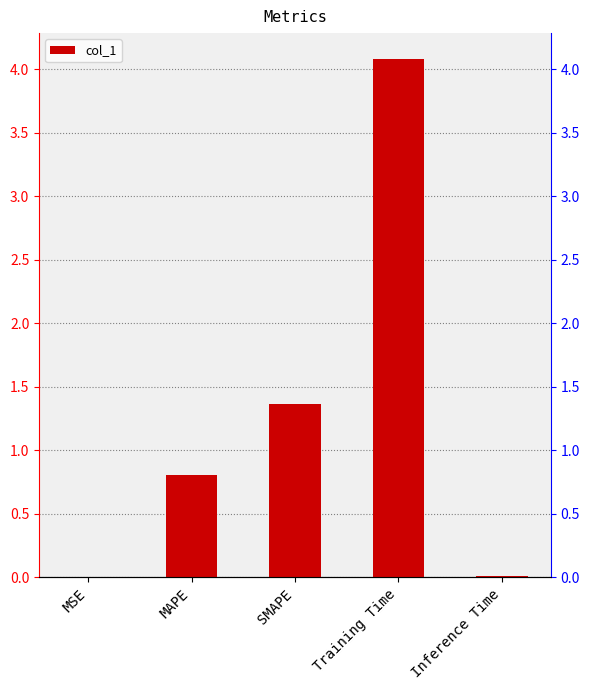

Rank the categories by value from highest to lowest.

Training Time, SMAPE, MAPE, Inference Time, MSE